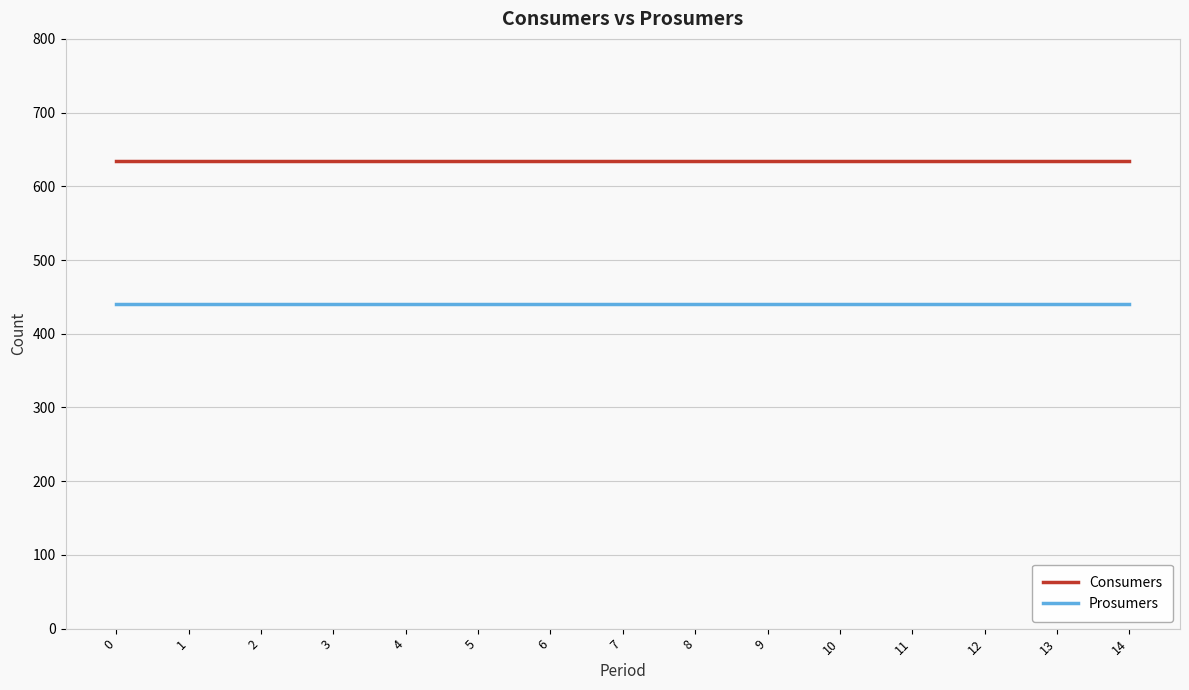

True or false: Prosumers and Consumers intersect in this chart.

False